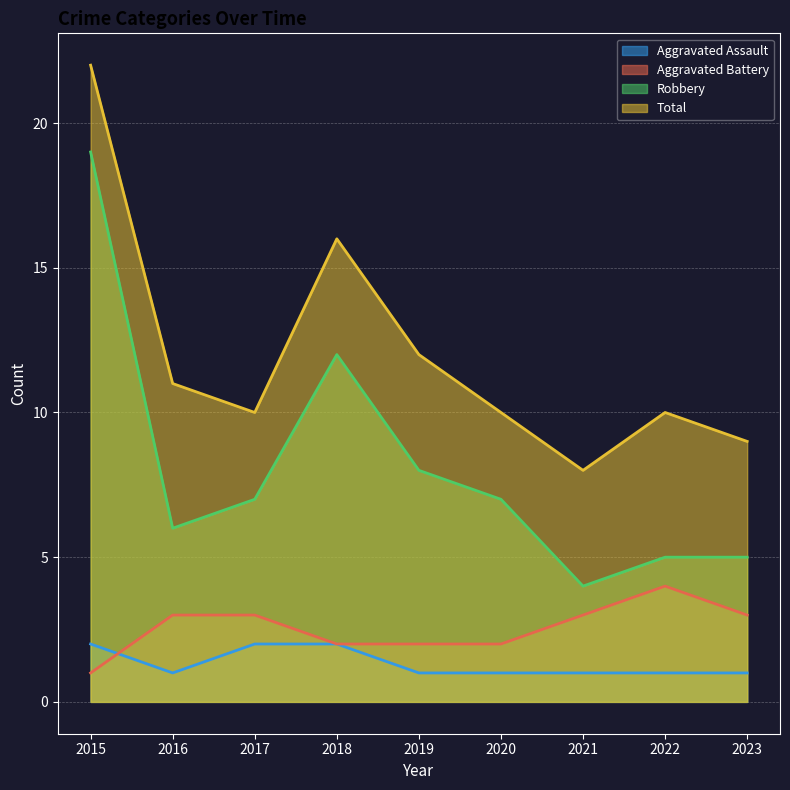

Rank the series at 2022 from lowest to highest value.

Aggravated Assault, Aggravated Battery, Robbery, Total